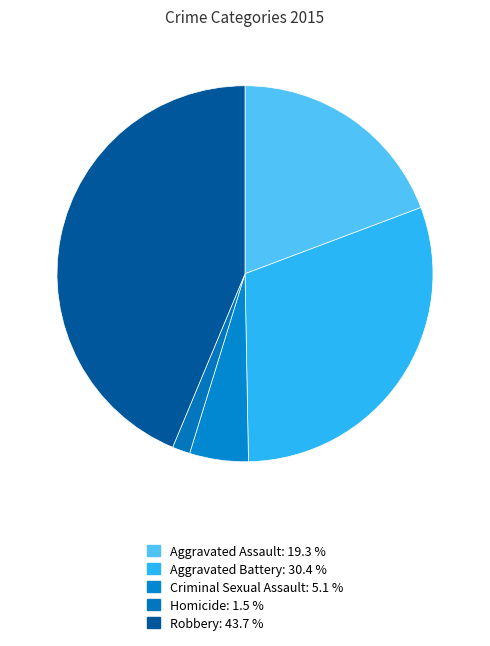

Between Aggravated Battery and Robbery, which is larger?

Robbery